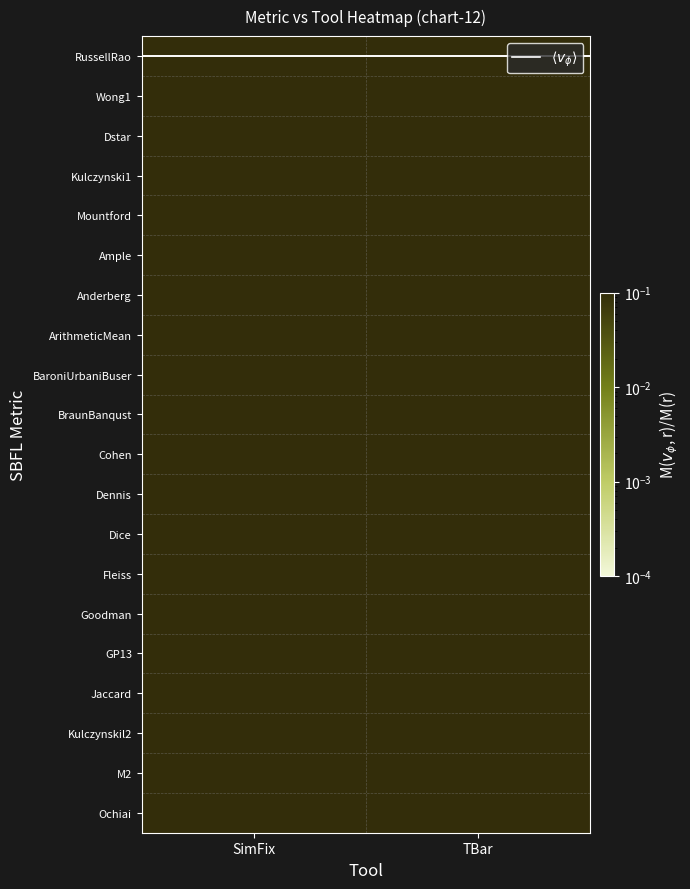

At how many categories does at least one series exceed 0?

2